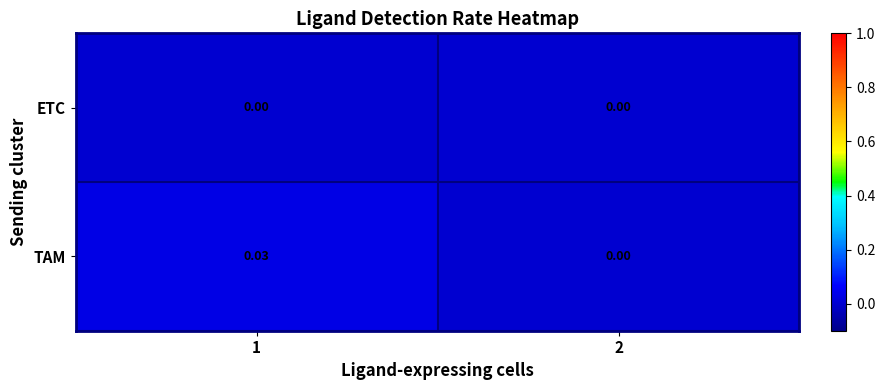

Which series has the largest total across all categories?

TAM